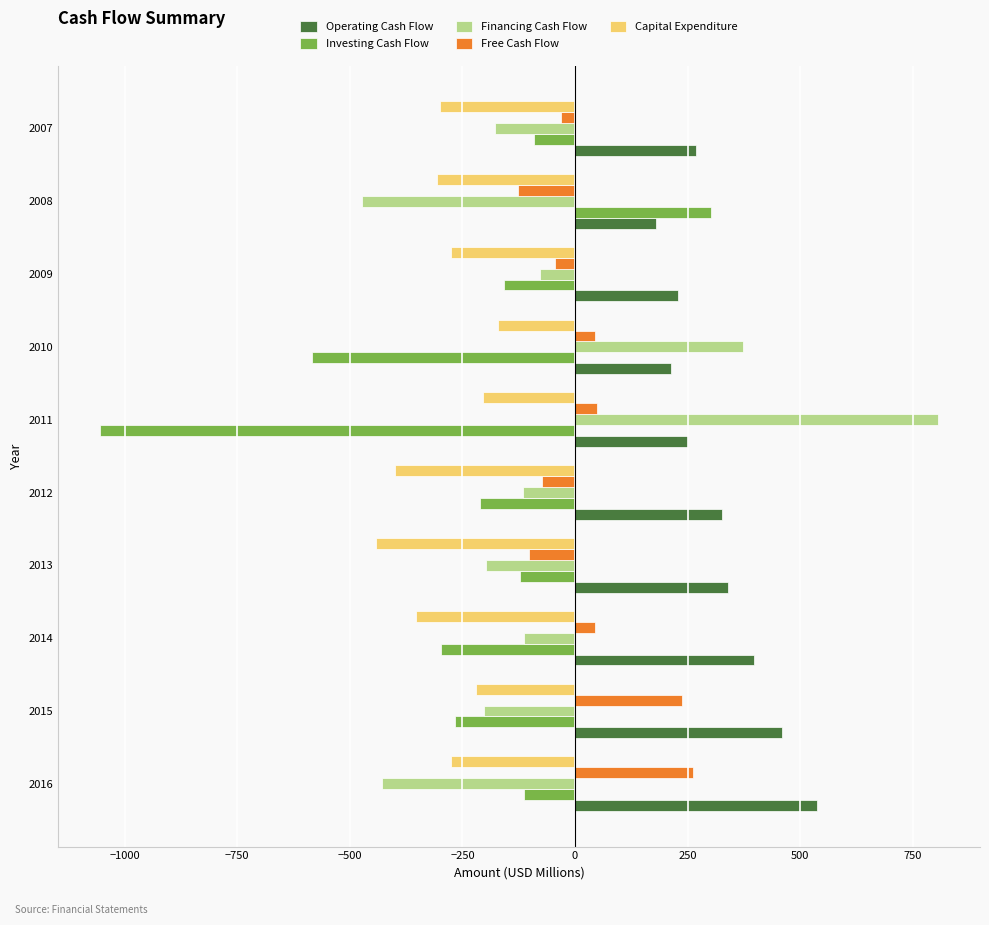

Between 2015 and 2008, which series saw the biggest shift?

Investing Cash Flow